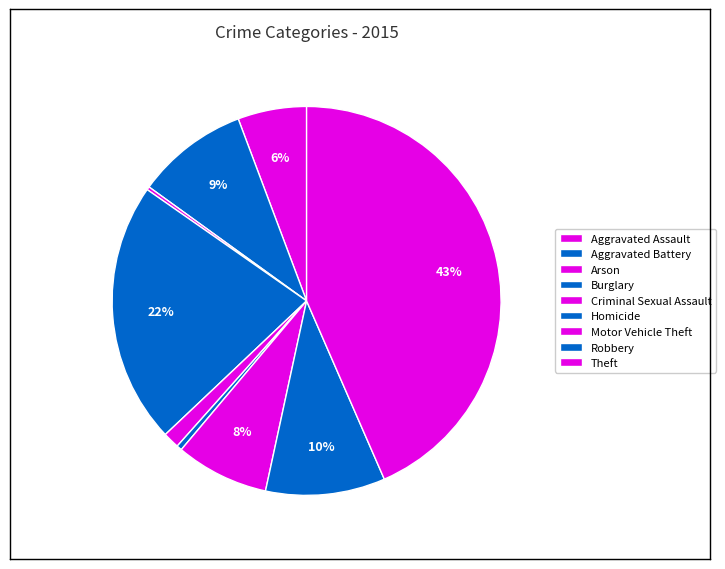

Do Criminal Sexual Assault and Burglary together represent more than half of the pie?

No